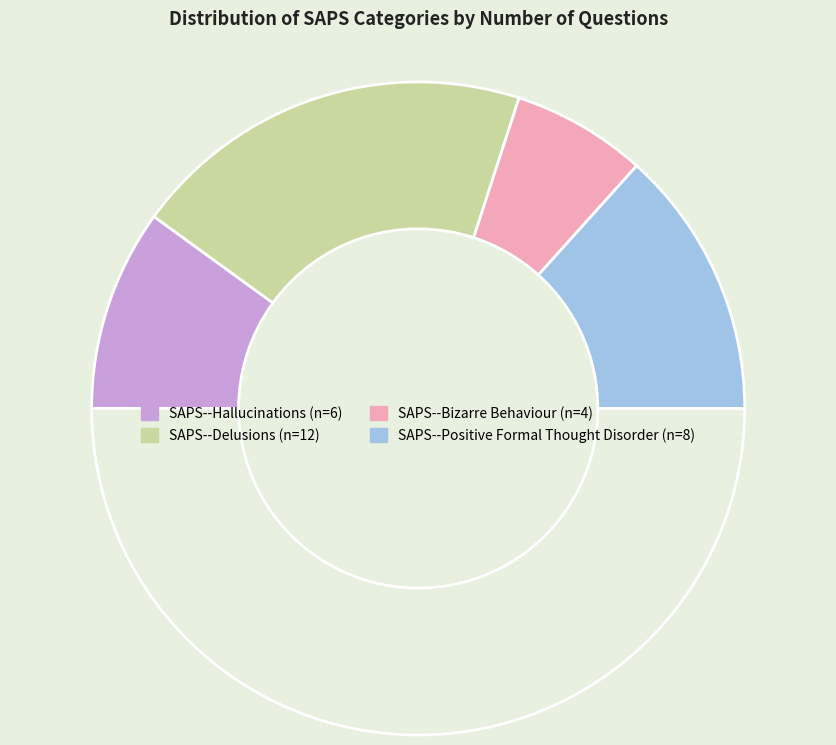

Count the number of slices in the pie.

5